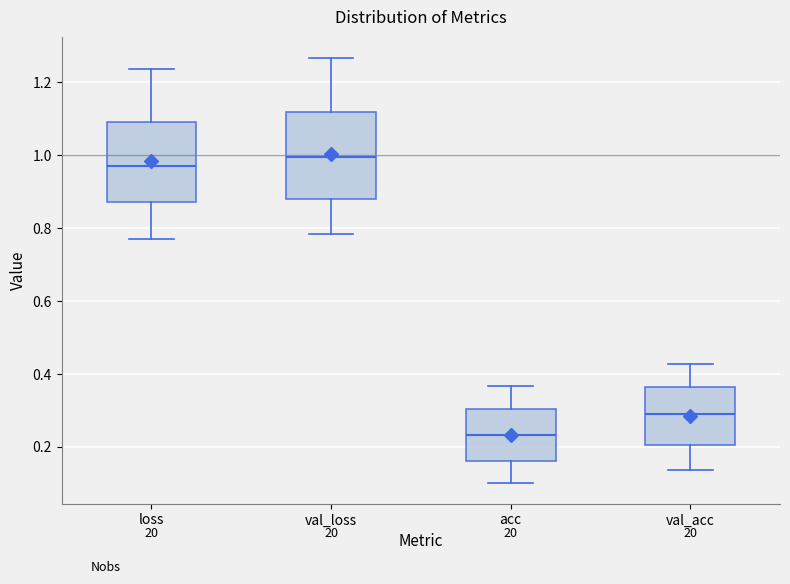

Reading left to right, transcribe this box plot: for each box, give where its median line is, the range the box spans, and where its two whiskers end, as read against the y-axis. The values are not printed on the chart, so give them approximately, as read against the axis.

loss: median 0.98, box 0.88 to 1.10, whiskers 0.78 to 1.24
val_loss: median 1.00, box 0.88 to 1.12, whiskers 0.78 to 1.26
acc: median 0.24, box 0.16 to 0.30, whiskers 0.10 to 0.36
val_acc: median 0.30, box 0.20 to 0.36, whiskers 0.14 to 0.42